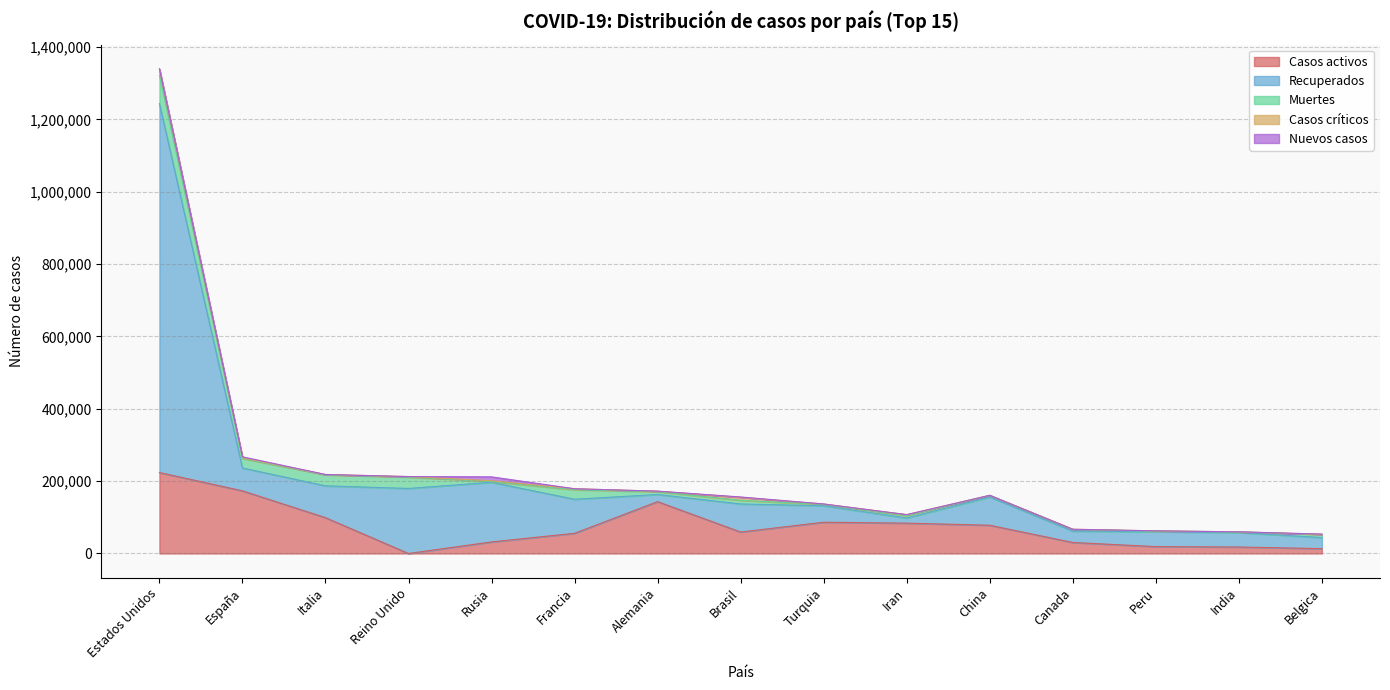

The value of Casos críticos at Rusia is 638. True or false?

False